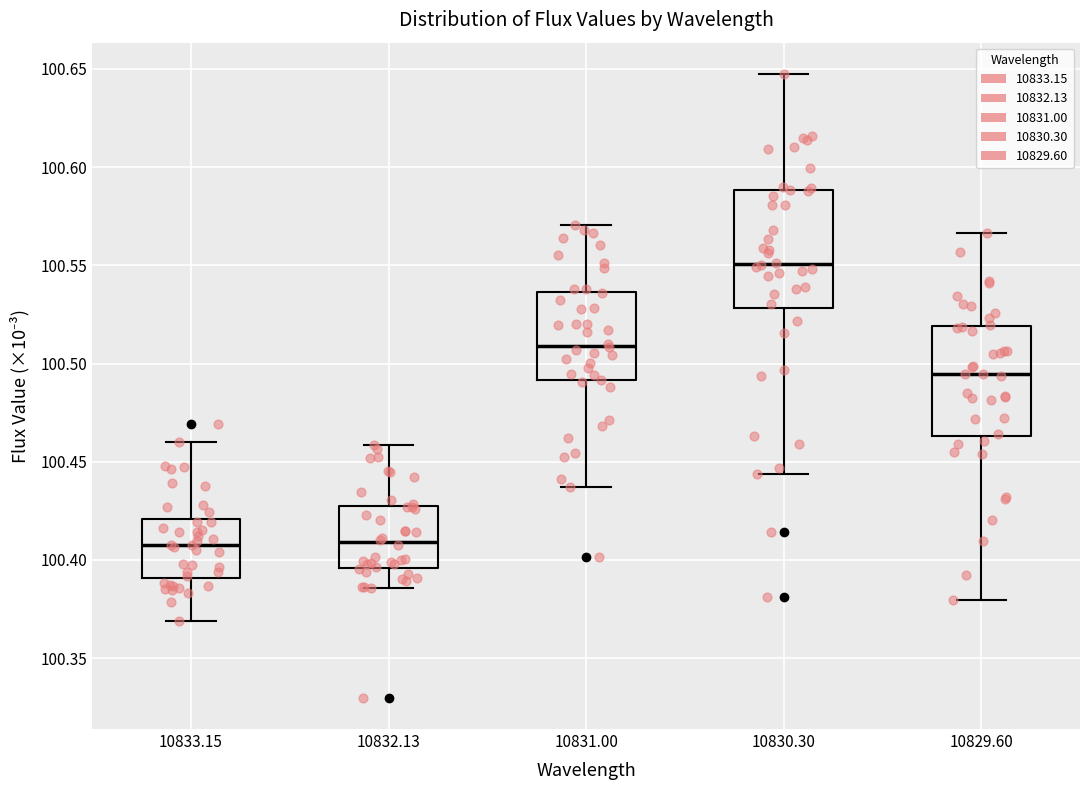

Reading left to right, transcribe this box plot: for each box, give where its median line is, the range the box spans, and where its two whiskers end, as read against the y-axis. The values are not printed on the chart, so give them approximately, as read against the axis.

10833.15: median 100.410, box 100.390 to 100.420, whiskers 100.370 to 100.460
10832.13: median 100.410, box 100.395 to 100.425, whiskers 100.385 to 100.460
10831.00: median 100.510, box 100.490 to 100.535, whiskers 100.435 to 100.570
10830.30: median 100.550, box 100.530 to 100.590, whiskers 100.445 to 100.650
10829.60: median 100.495, box 100.465 to 100.520, whiskers 100.380 to 100.565